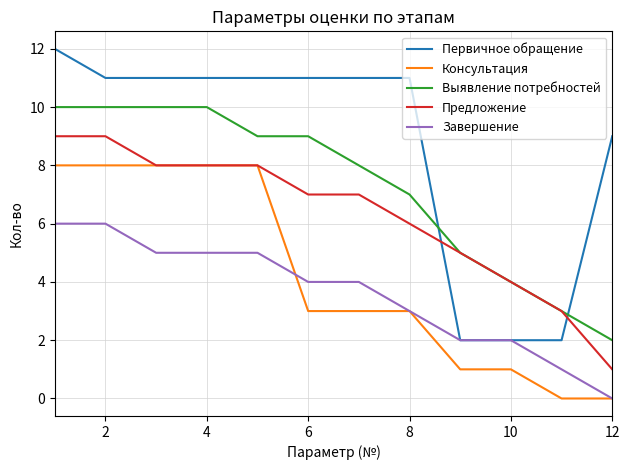

Which series has the widest spread of values?

Первичное обращение